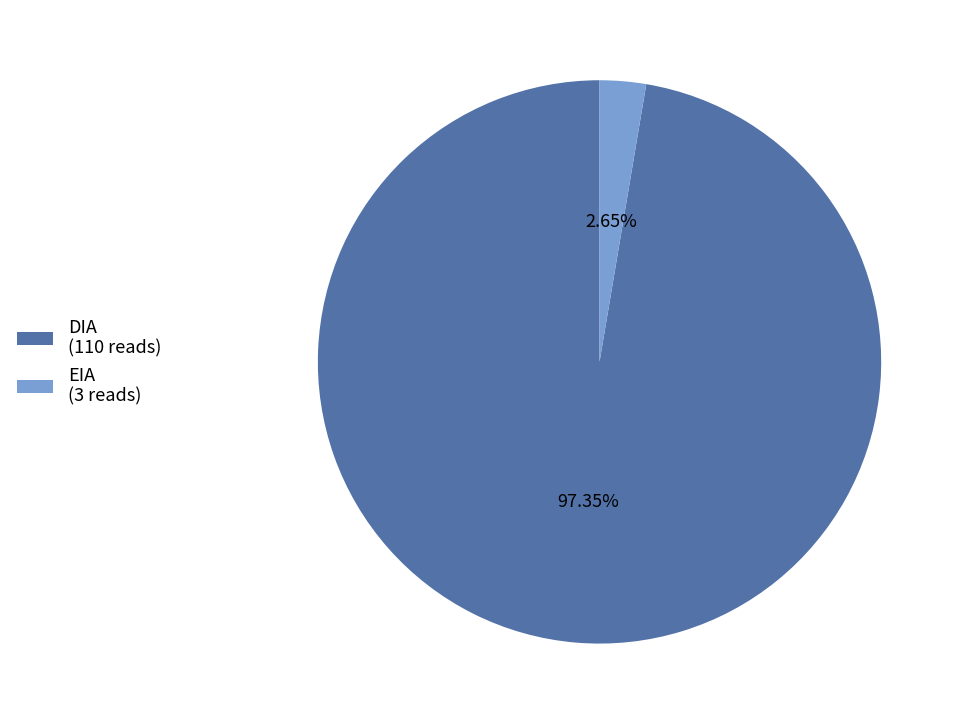

The EIA slice represents 3% of the pie. True or false?

True